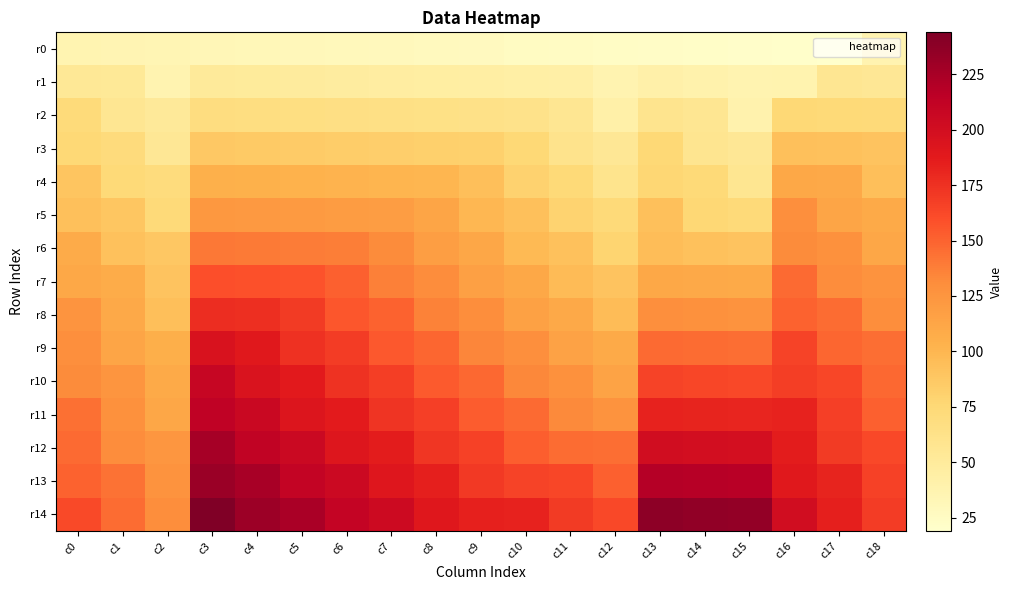

What is the spread (max minus min) of values at c18?

132